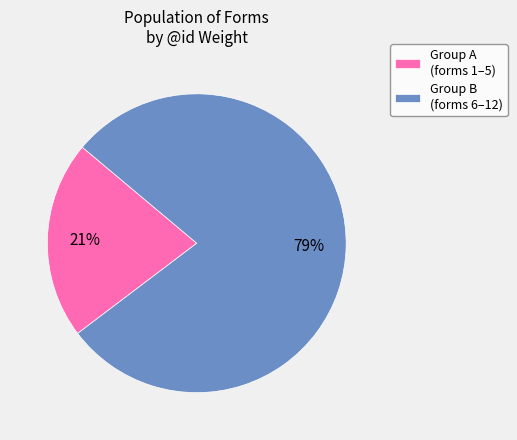

To the nearest percent, what is the average slice percentage?

50%